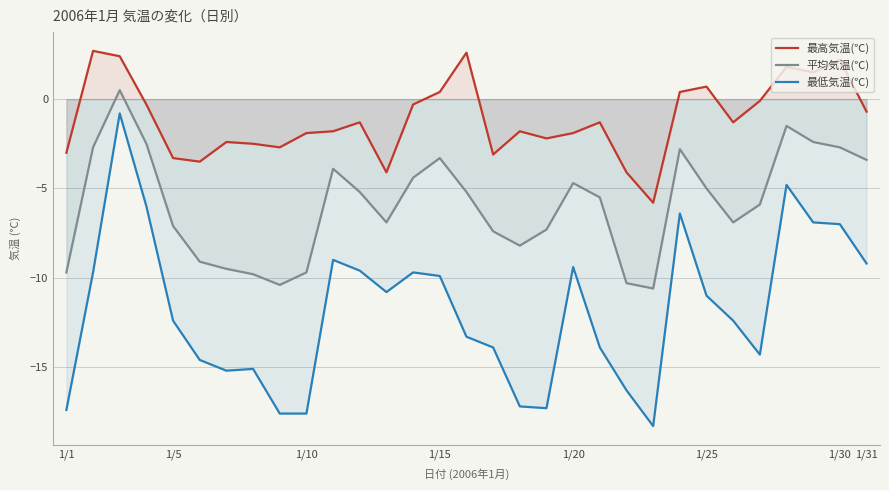

True or false: 最低気温(℃) has a value of -4.6 at 1/15.

False